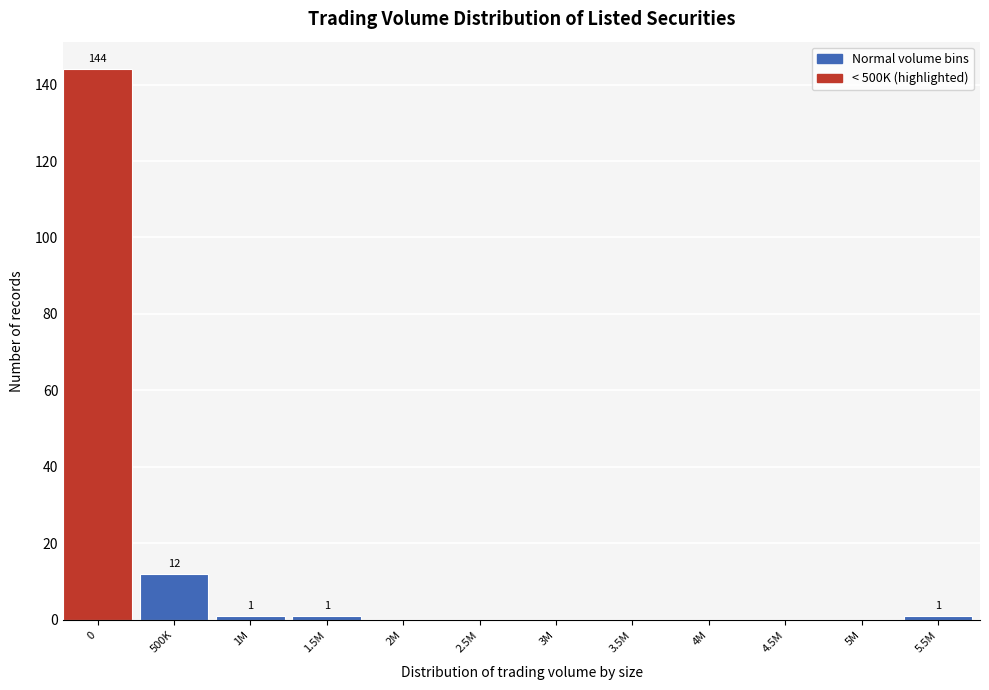

Reading left to right, list all the values displayed in this chart.

0=144	500K=12	1M=1	1.5M=1	2M=0	2.5M=0	3M=0	3.5M=0	4M=0	4.5M=0	5M=0	5.5M=1